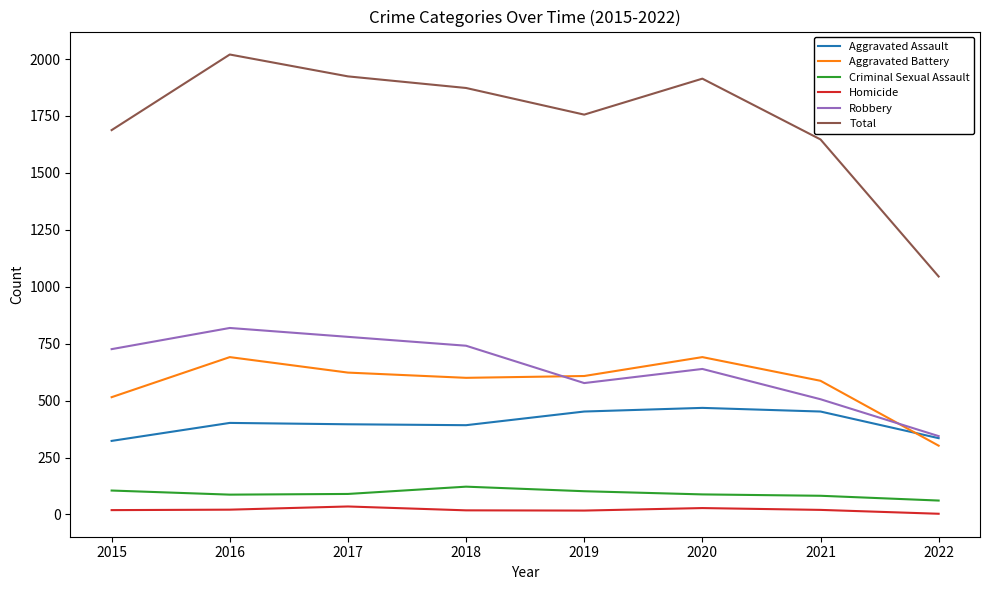

What is the sum of all Aggravated Battery values?

4617